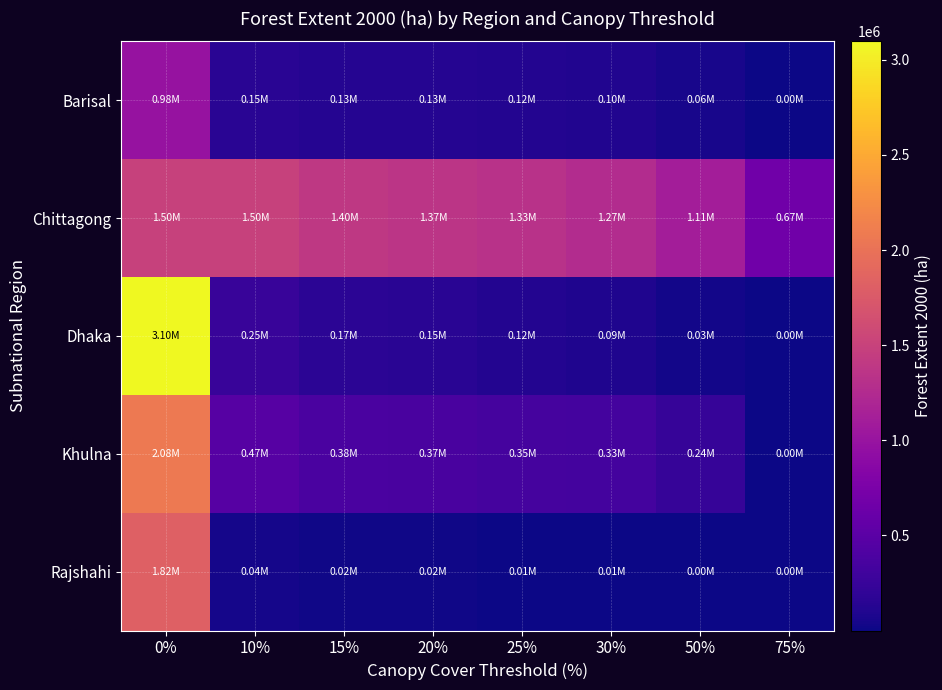

Which has a higher value, 50% or 20%?

20%